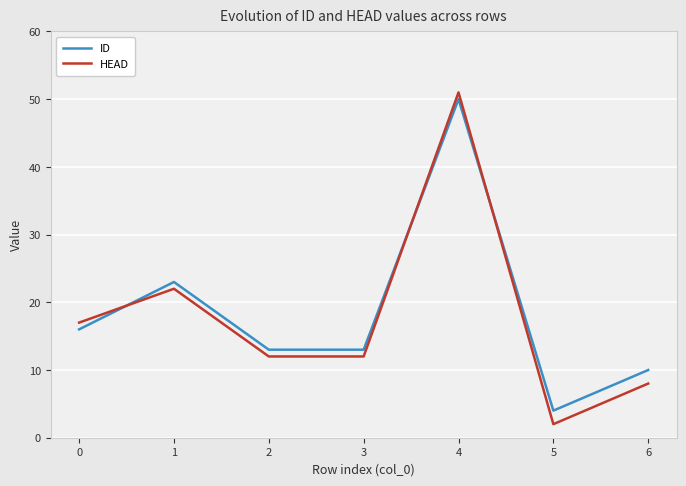

At which label does HEAD reach its minimum?

5